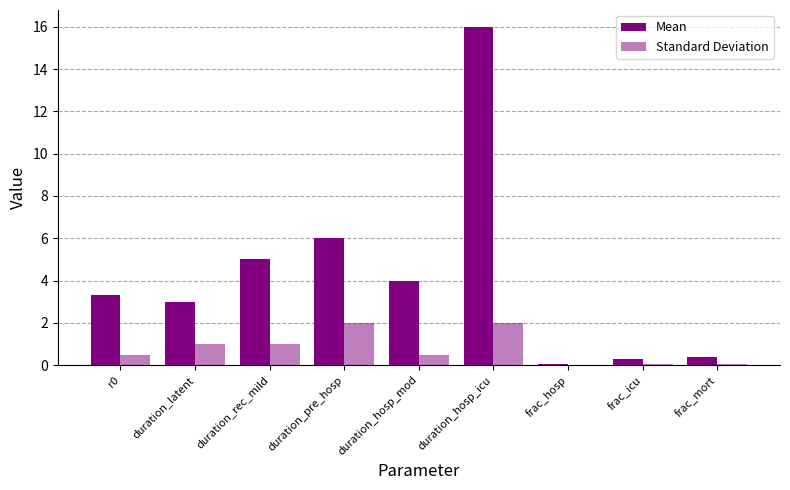

How many groups of bars are there?

9